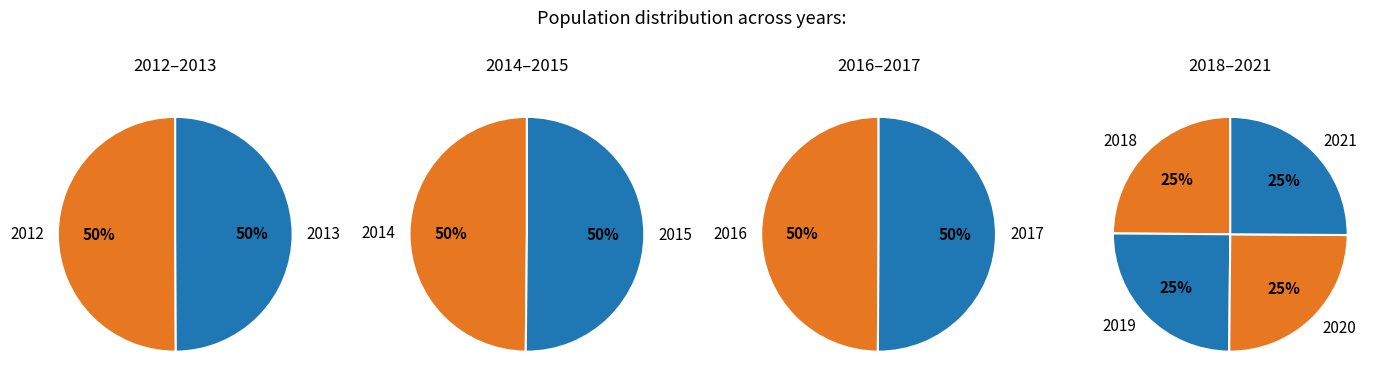

How many segments does this pie chart have?

10